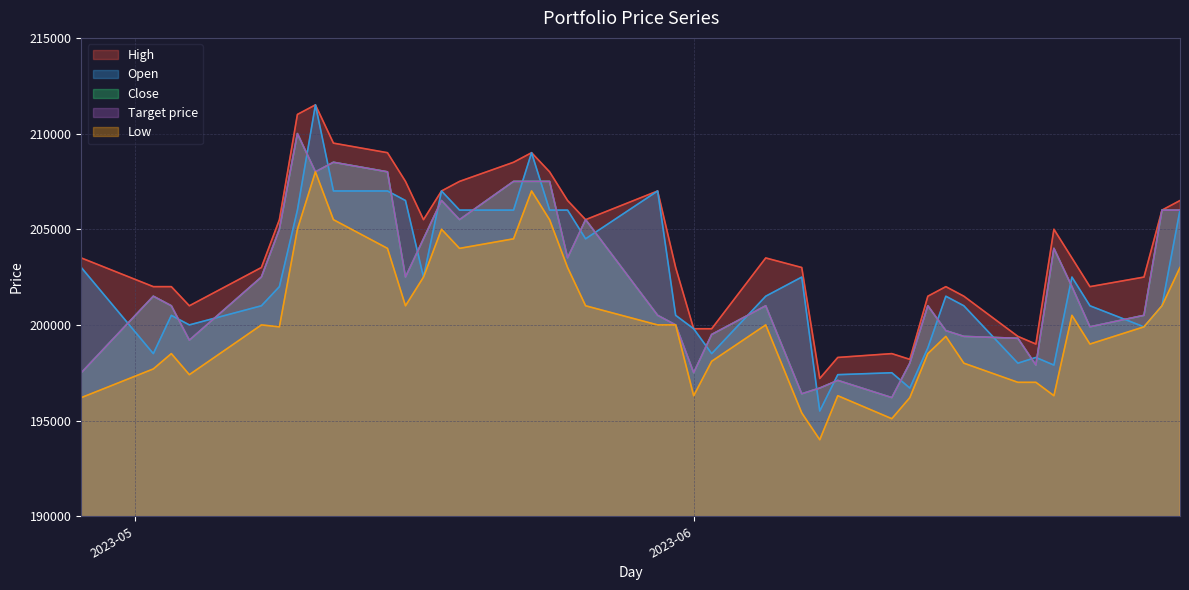

The Low series shows 204000 at 2023-05-19. True or false?

True